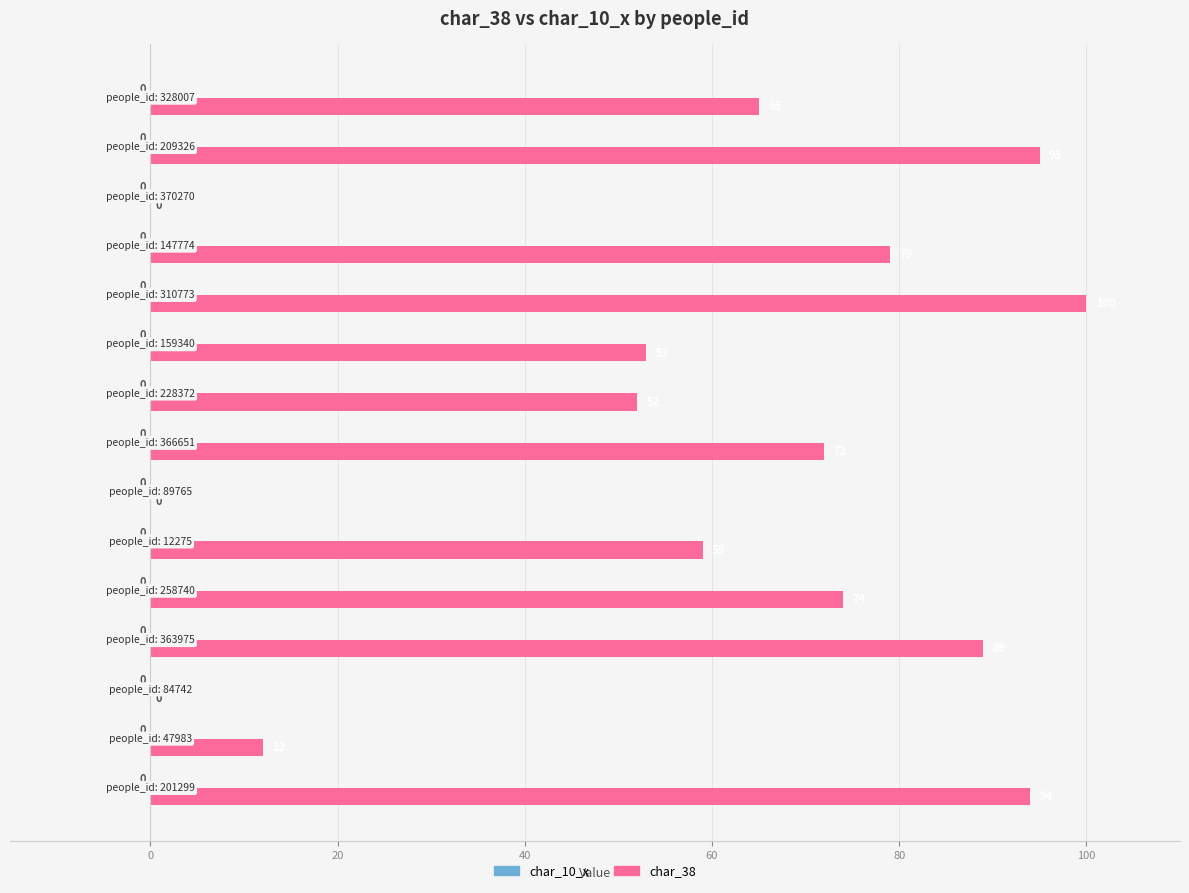

Are the bars grouped side by side (vs. stacked)?

No